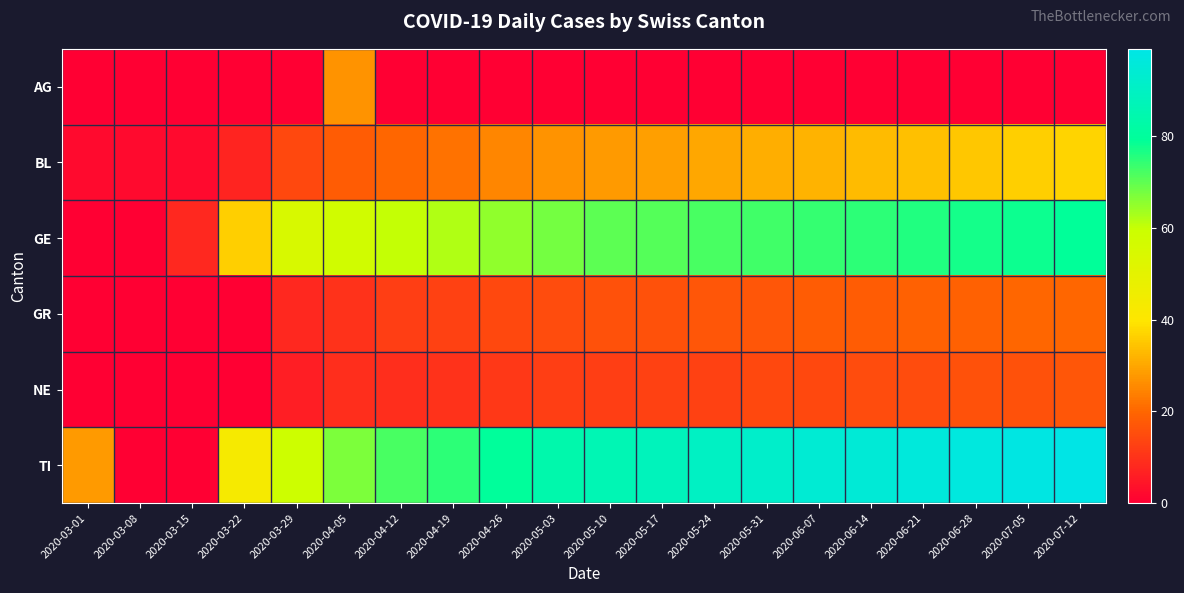

Rank the series at 2020-06-14 from highest to lowest value.

TI, GE, BL, GR, NE, AG